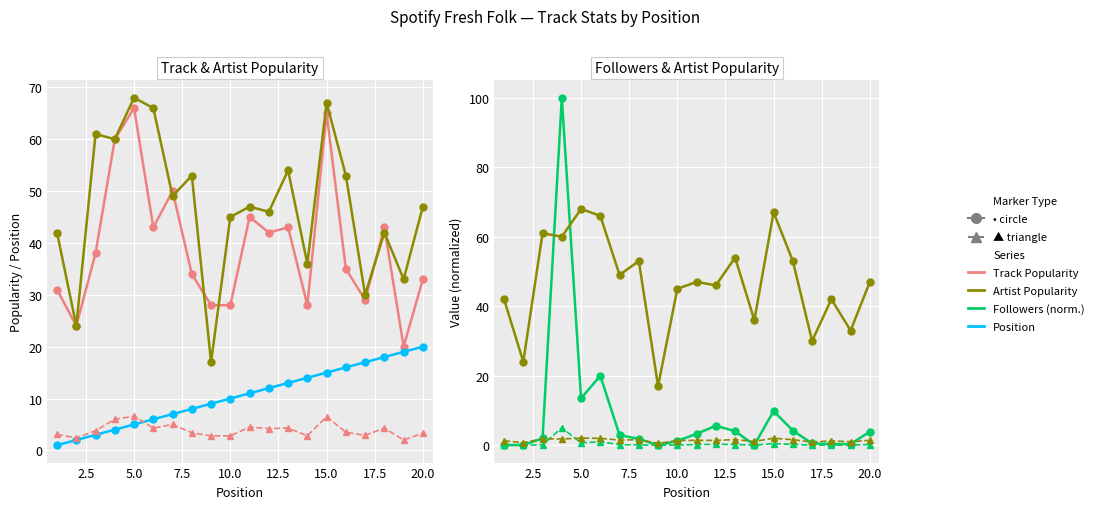

Where does the Track Popularity series first go above 38?

4